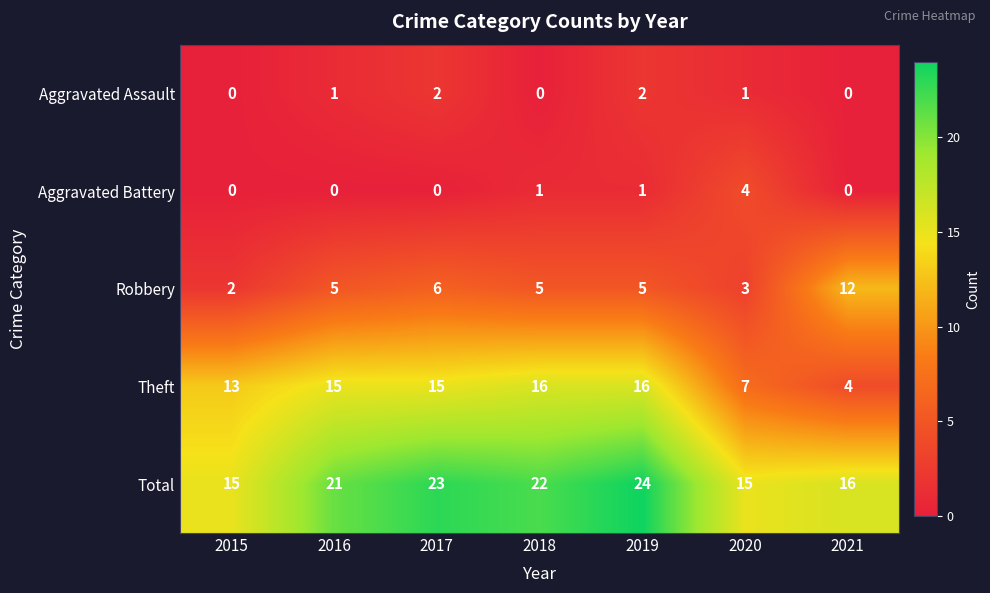

Count the number of categories in the chart.

7